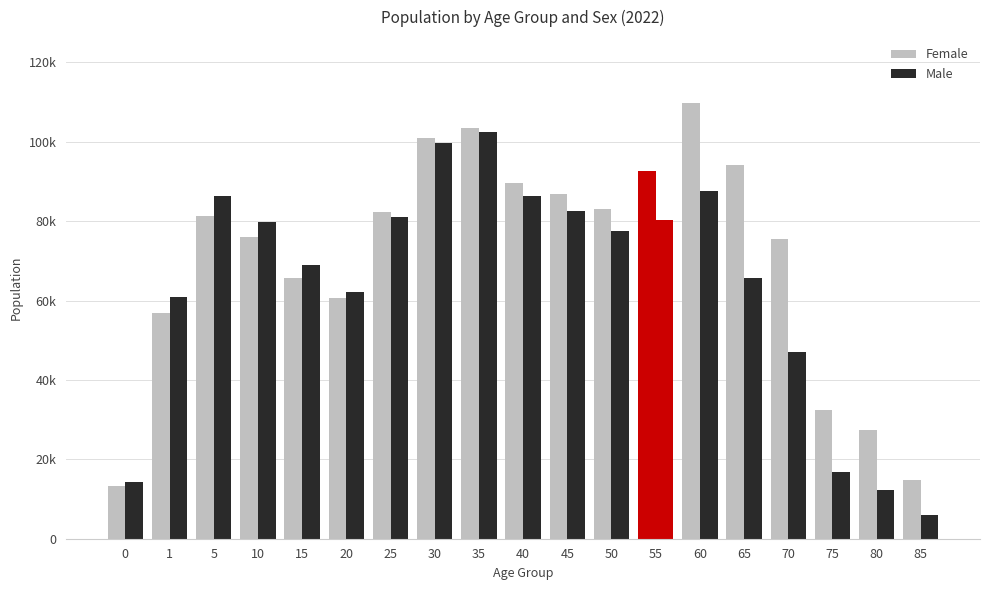

Rank the series by their average value, from highest to lowest.

Female, Male